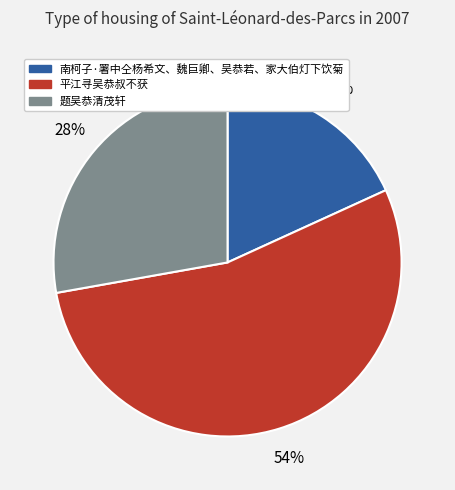

True or false: 平江寻吴恭叔不获 accounts for 54% of the total.

True